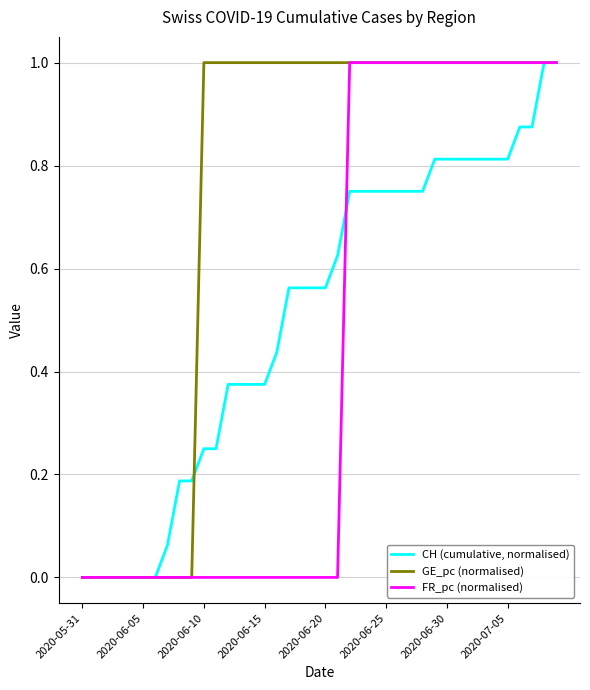

What is the maximum value for GE_pc (normalised)?

1.0